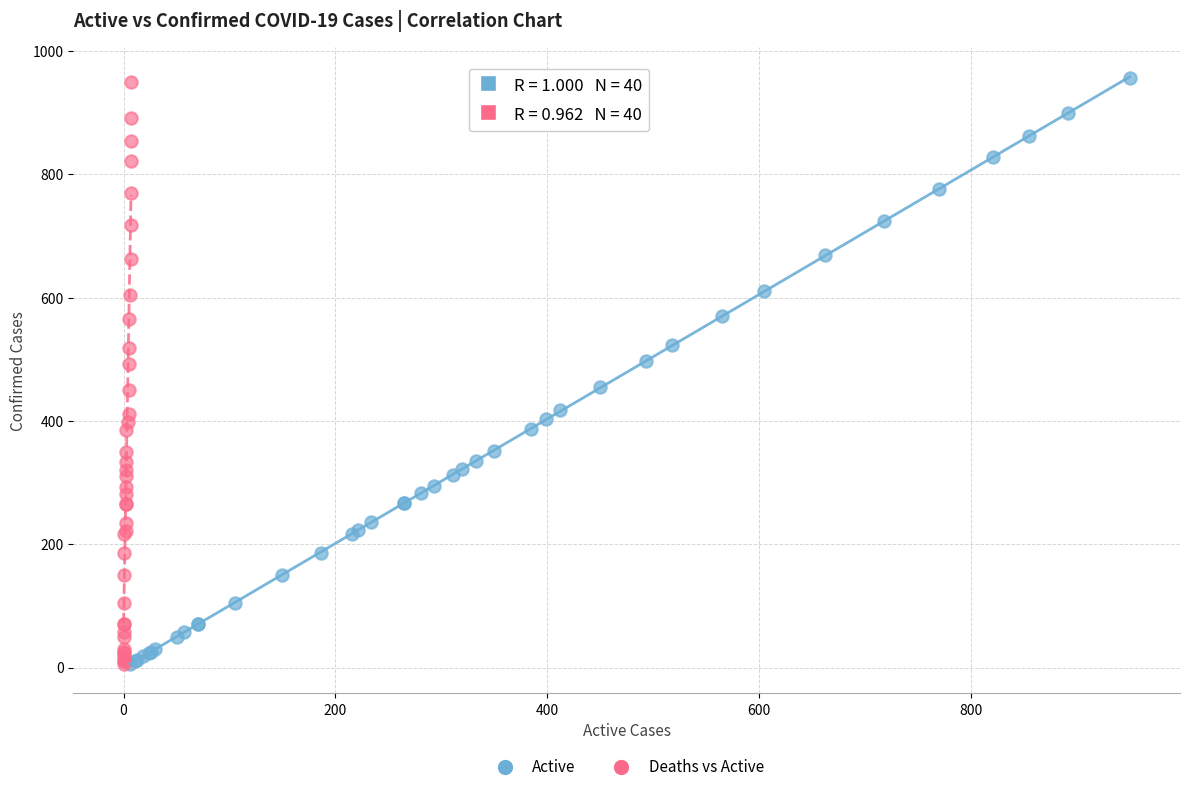

Which series has the widest spread of Y values?

Active